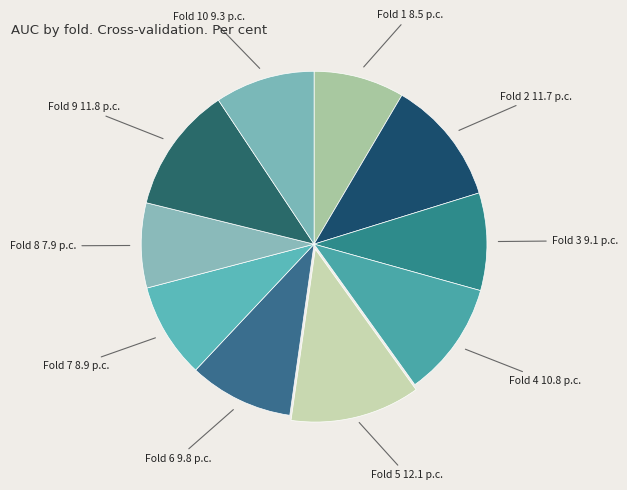

Is it true that Fold 2 is 12% of the pie?

True